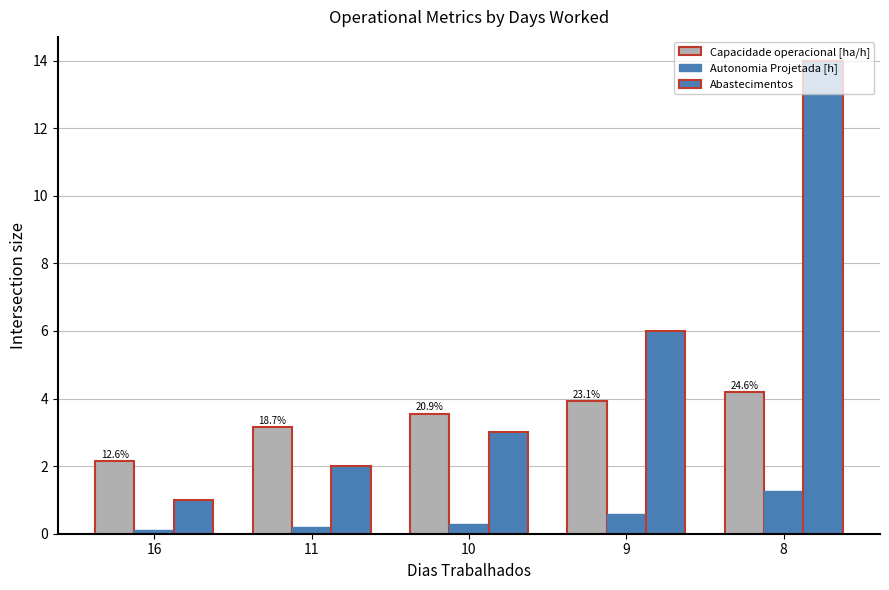

Which has a higher value, 8 or 11?

8